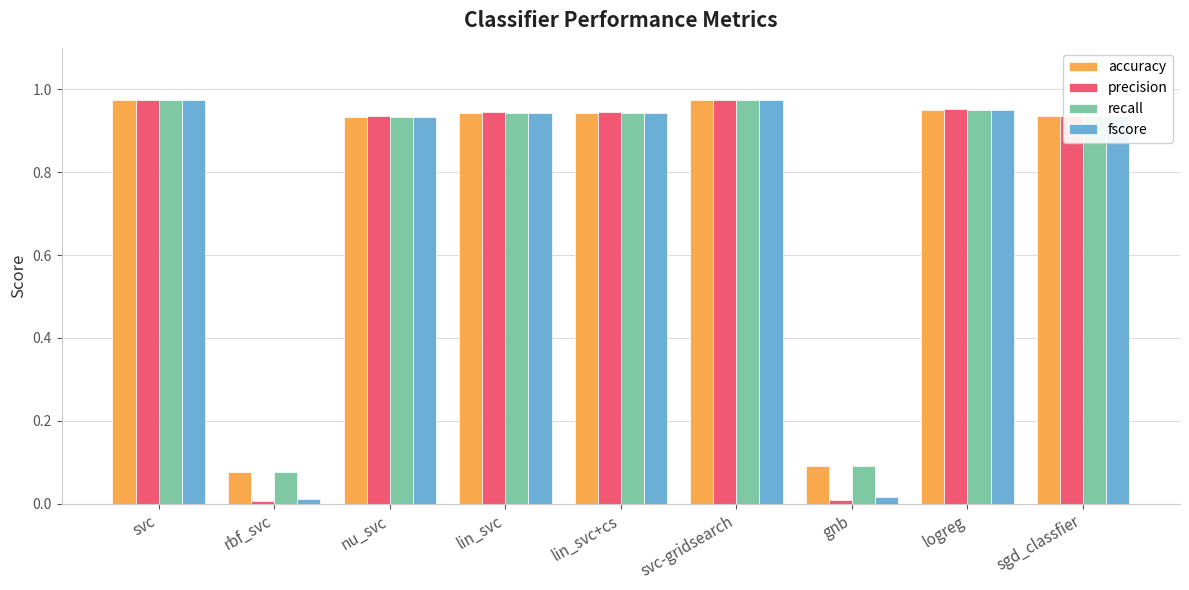

What are all the series names shown in the legend?

accuracy, precision, recall, fscore